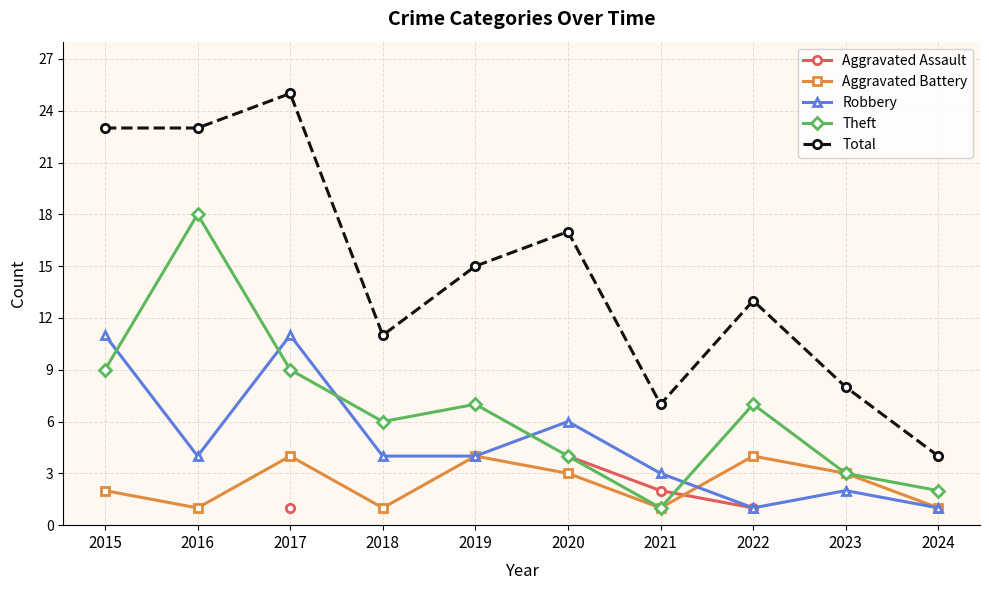

What is the sum of all Robbery values?

47